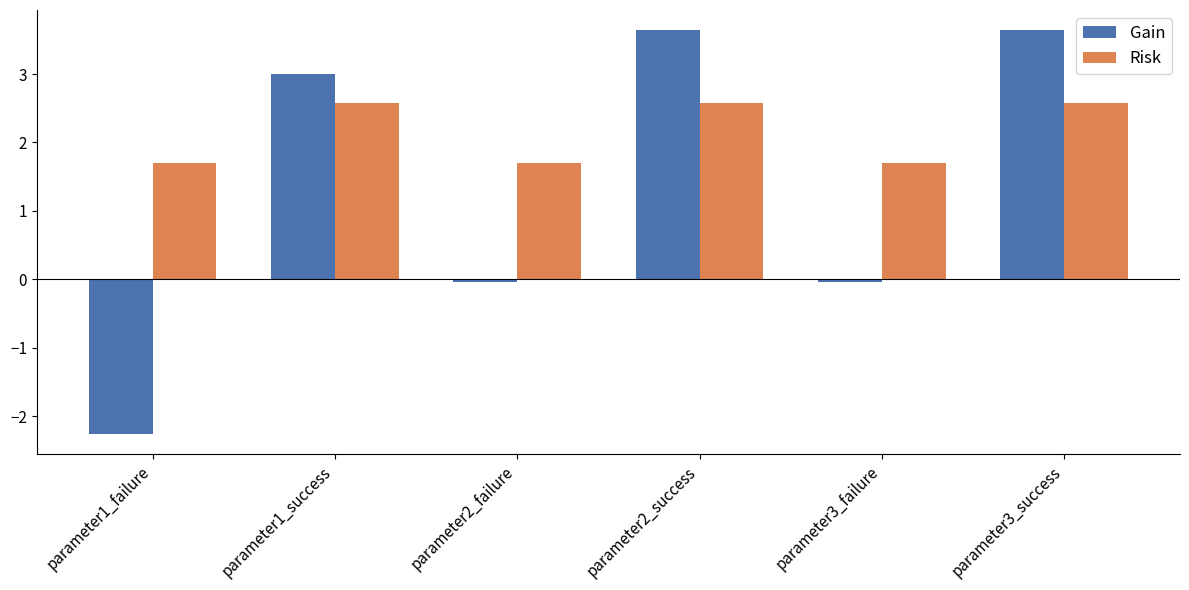

What is the highest value of the Risk series?

2.6